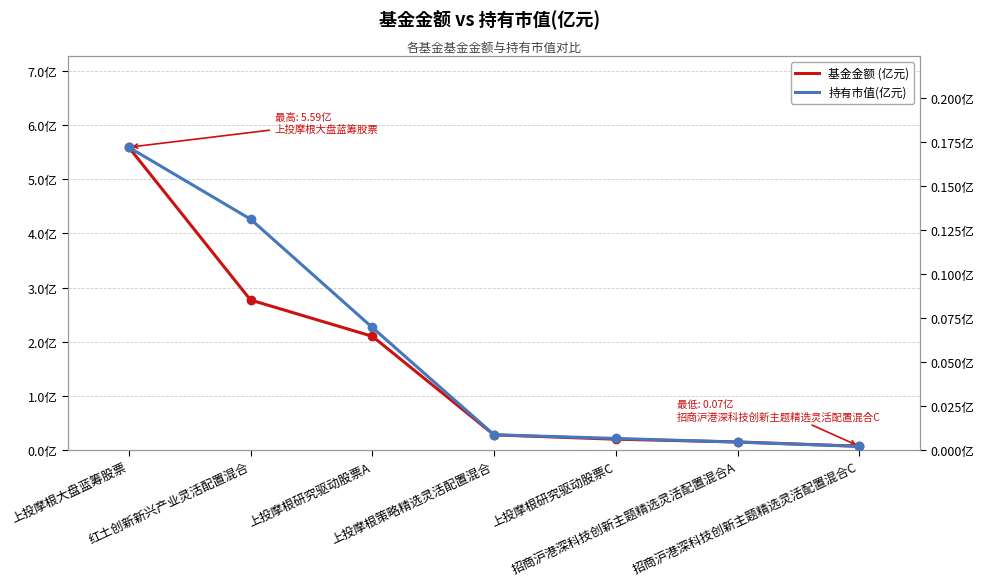

At 上投摩根研究驱动股票C, list the series in order from smallest to largest.

持有市值(亿元), 基金金额 (亿元)